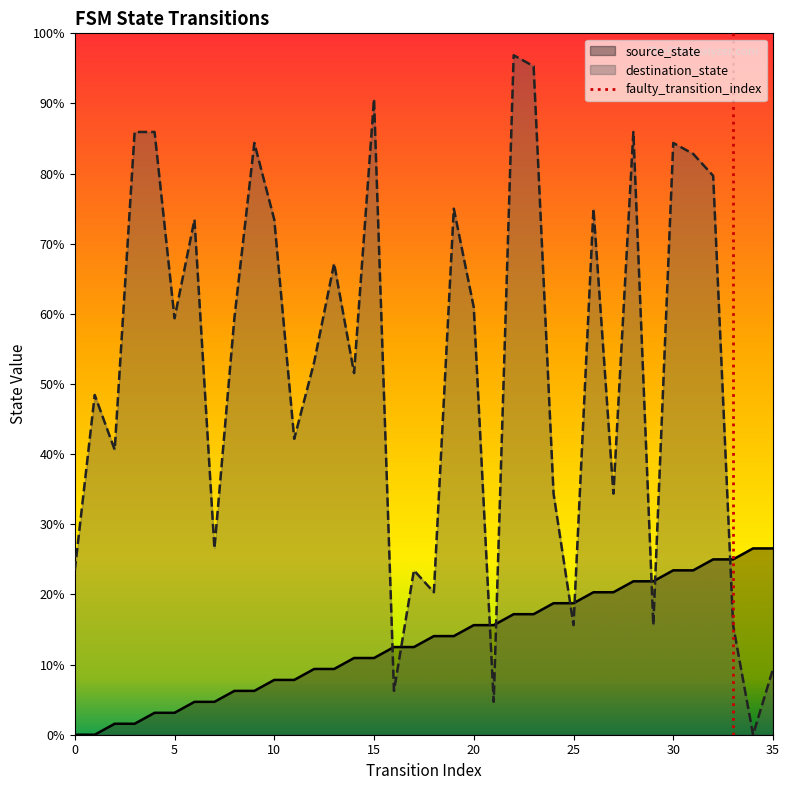

Which series has the widest spread of values?

destination_state